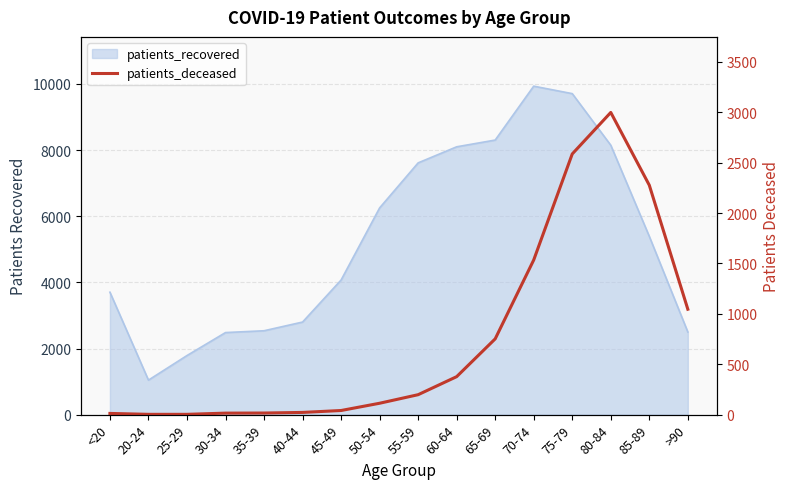

Which label corresponds to the smallest value in the chart?

20-24